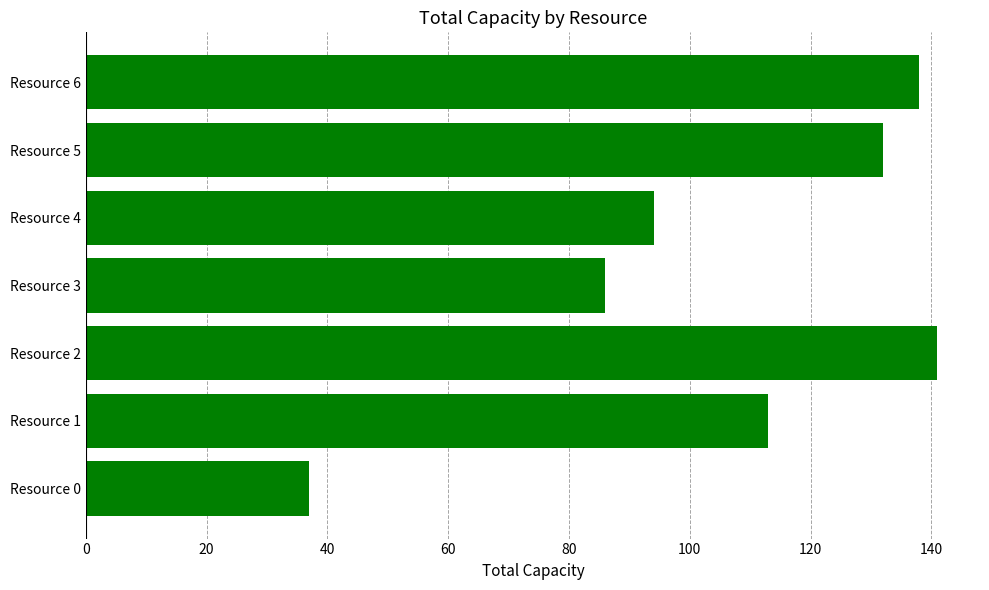

Reading bottom to top, what are all the values shown in this chart?

37	113	141	86	94	132	138